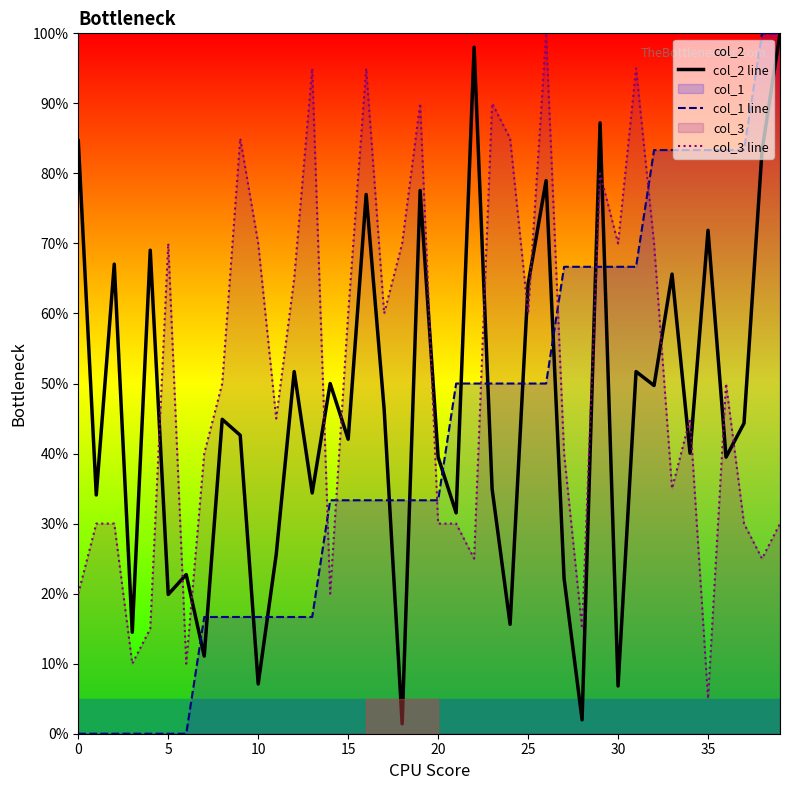

What is the label of the 31st point from the left?

30